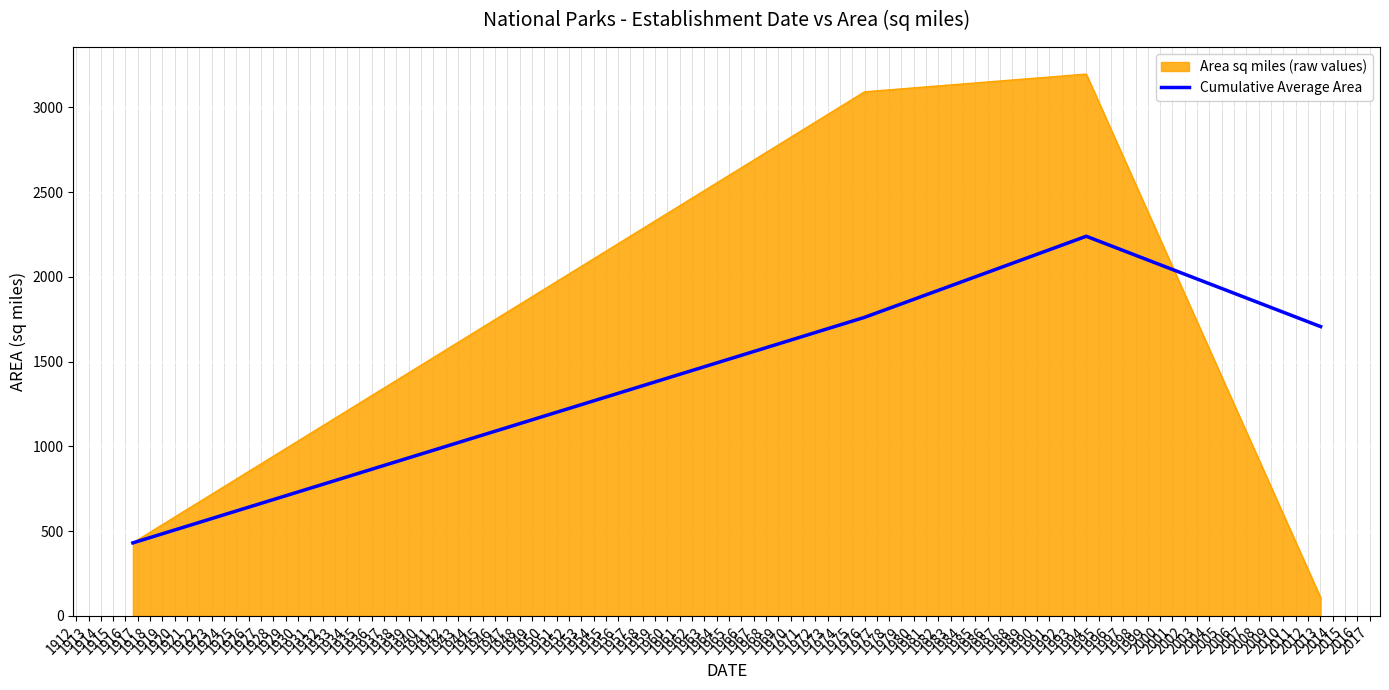

Does the chart display data point markers on the line(s)?

No